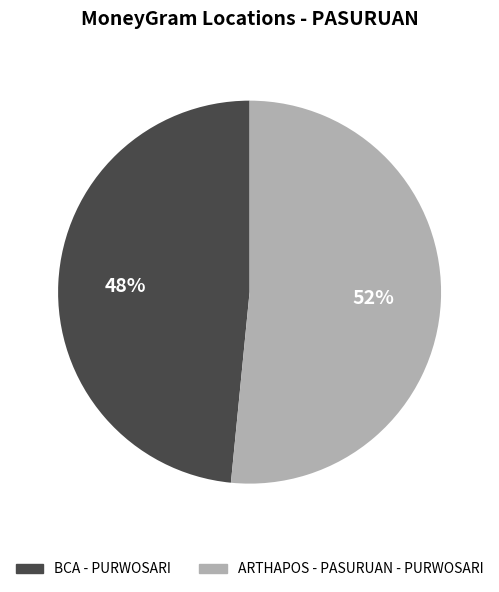

Is it true that BCA - PURWOSARI is 55% of the pie?

False